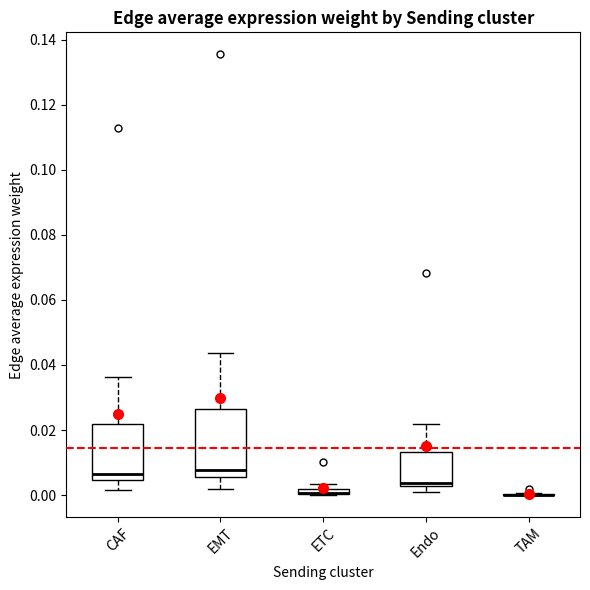

Which box is the tallest, from its lower edge to its upper edge?

EMT